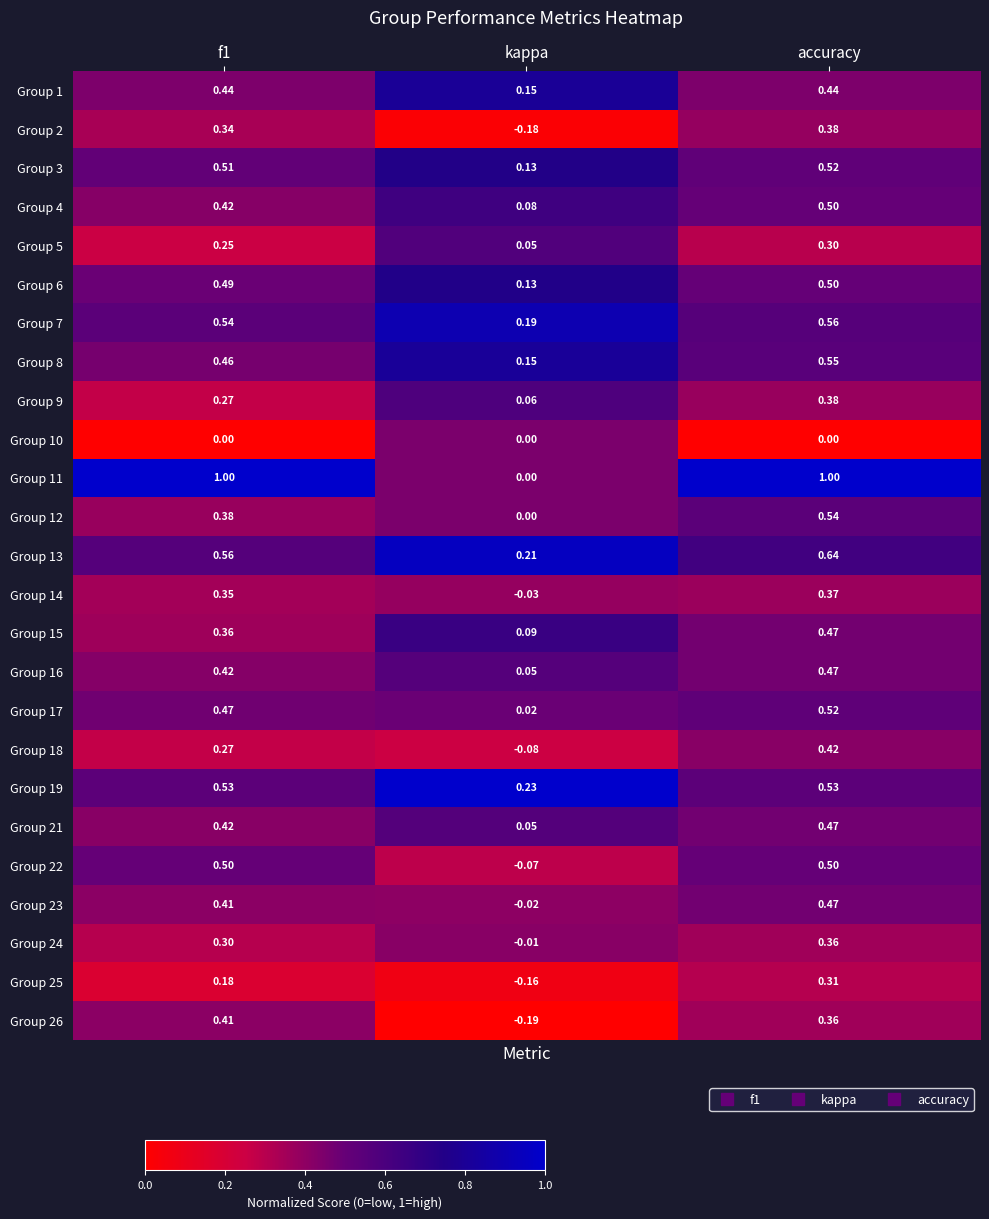

At how many categories does at least one series exceed 0?

3